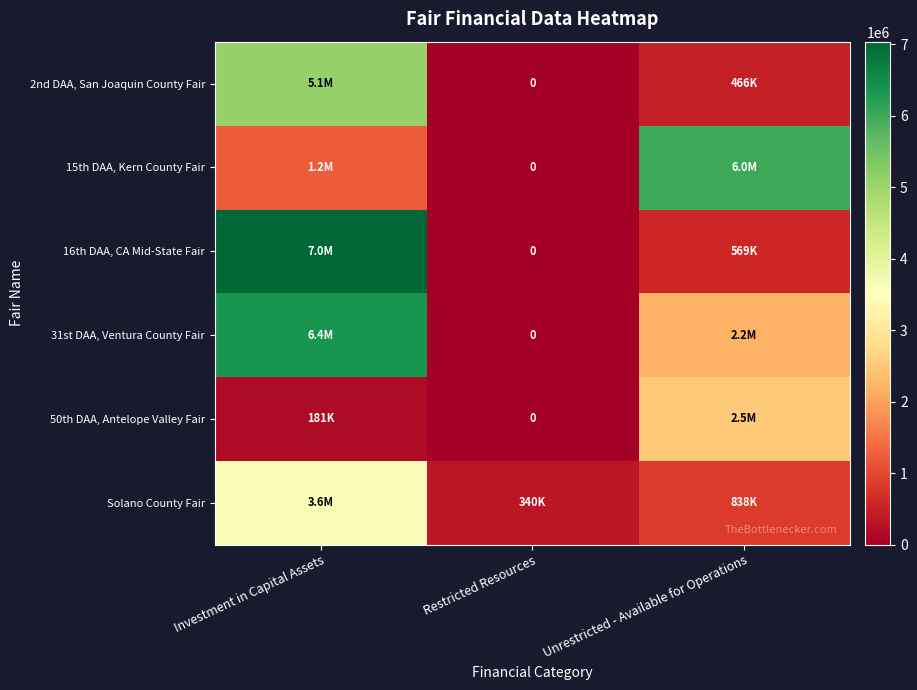

Is it true that 2nd DAA, San Joaquin County Fair equals 0 at Restricted Resources?

True